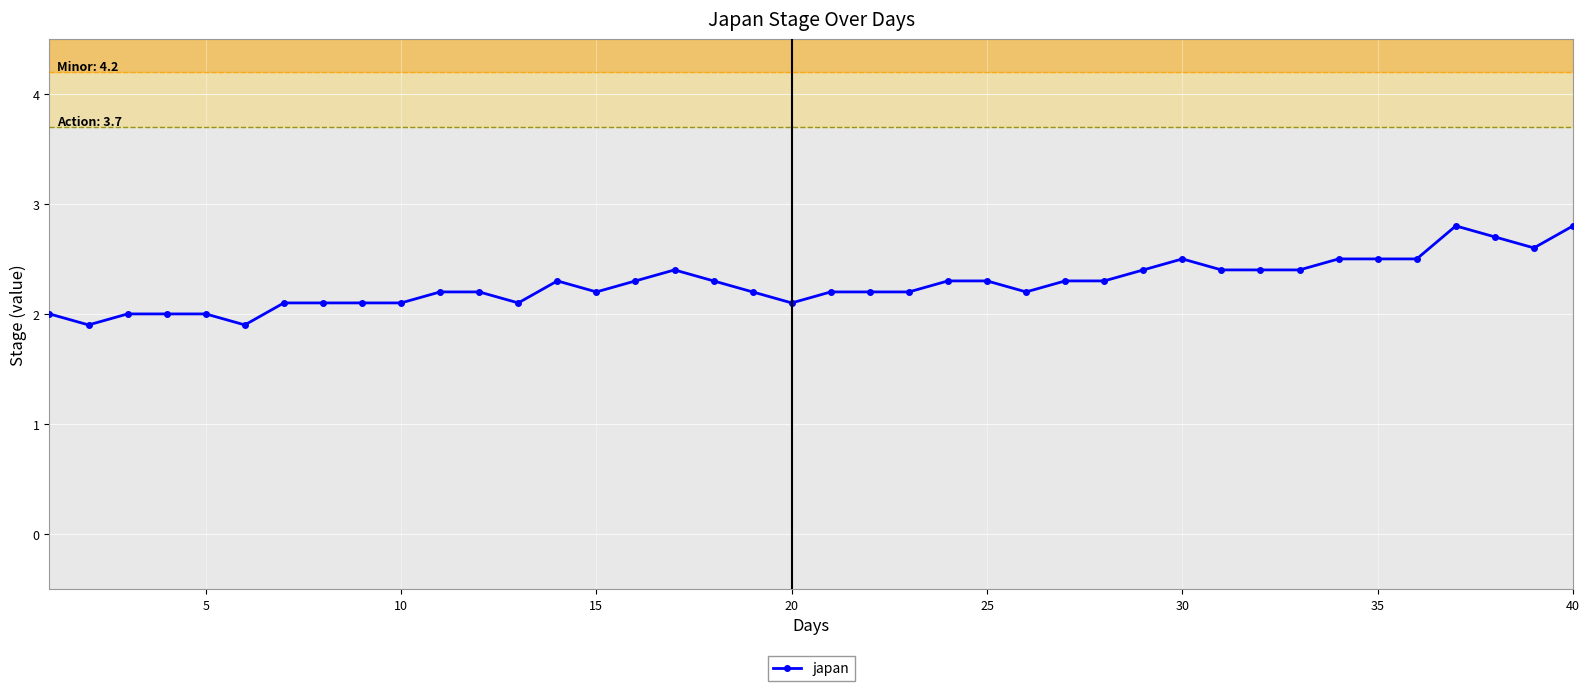

What is the smallest value displayed?

1.9